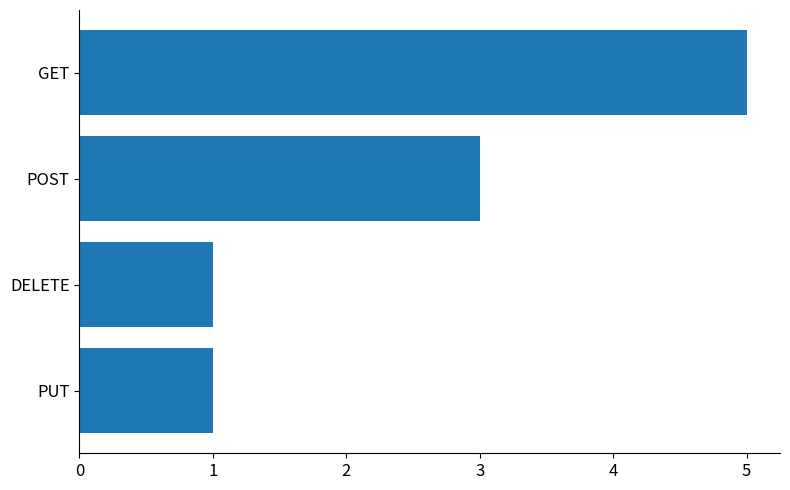

What is the approximate value at POST?

3